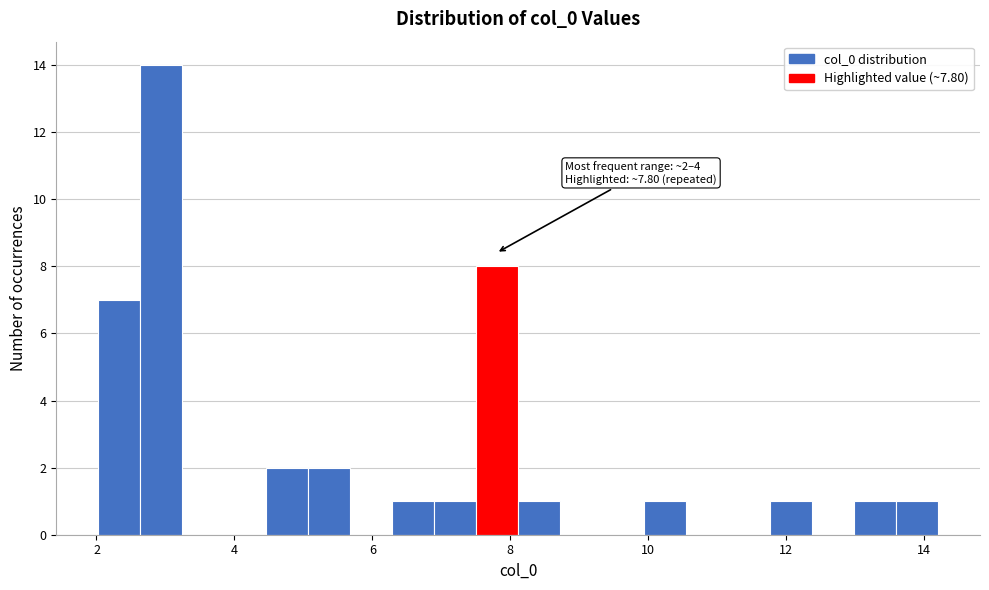

Around what value on the x-axis is the tallest bar? Give the approximate position of its centre, as read against the axis.

3.0